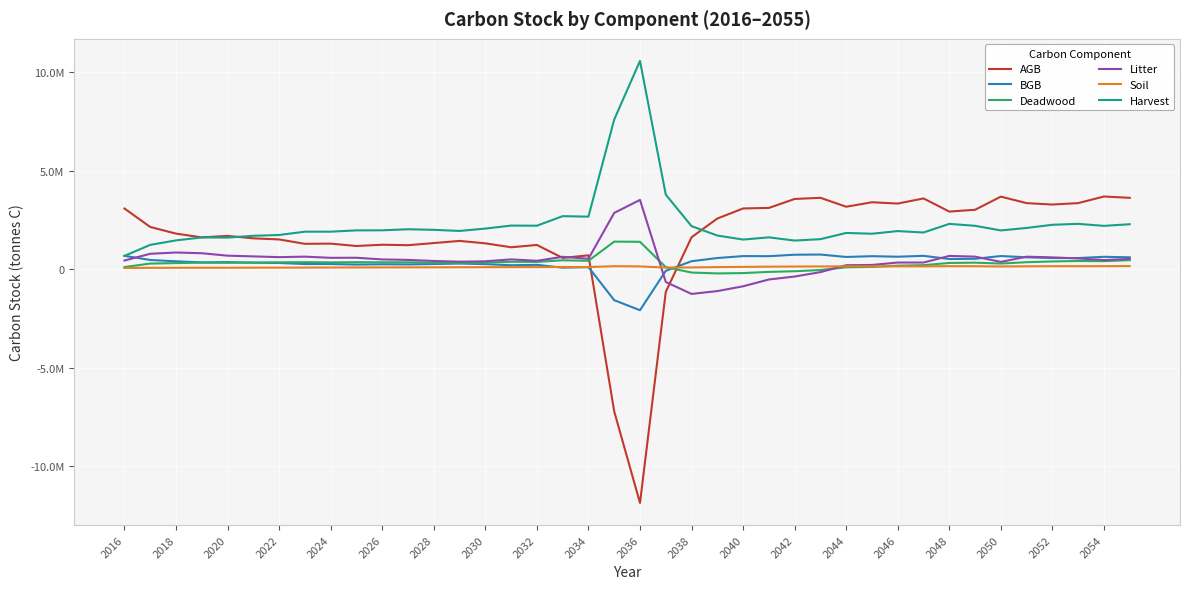

Is this an area chart (filled region under the line)?

No